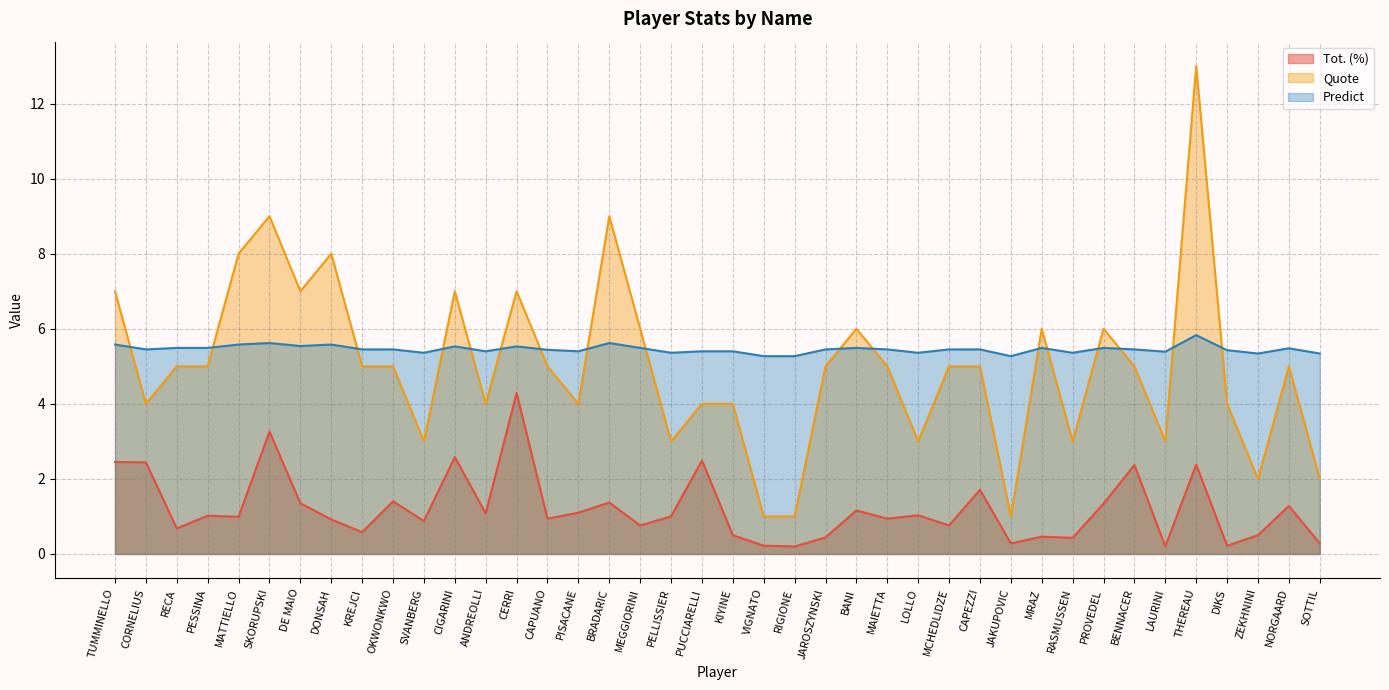

What is the minimum value shown in the chart?

0.2